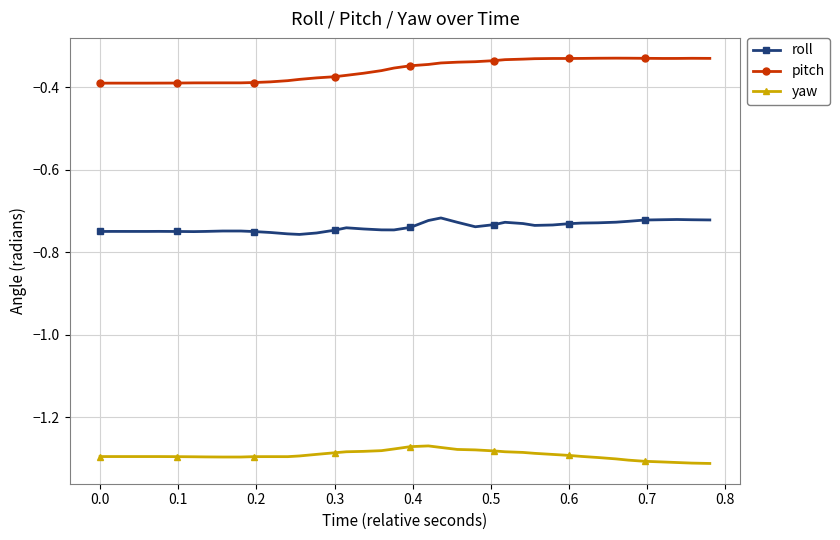

How many lines are shown in the chart?

3